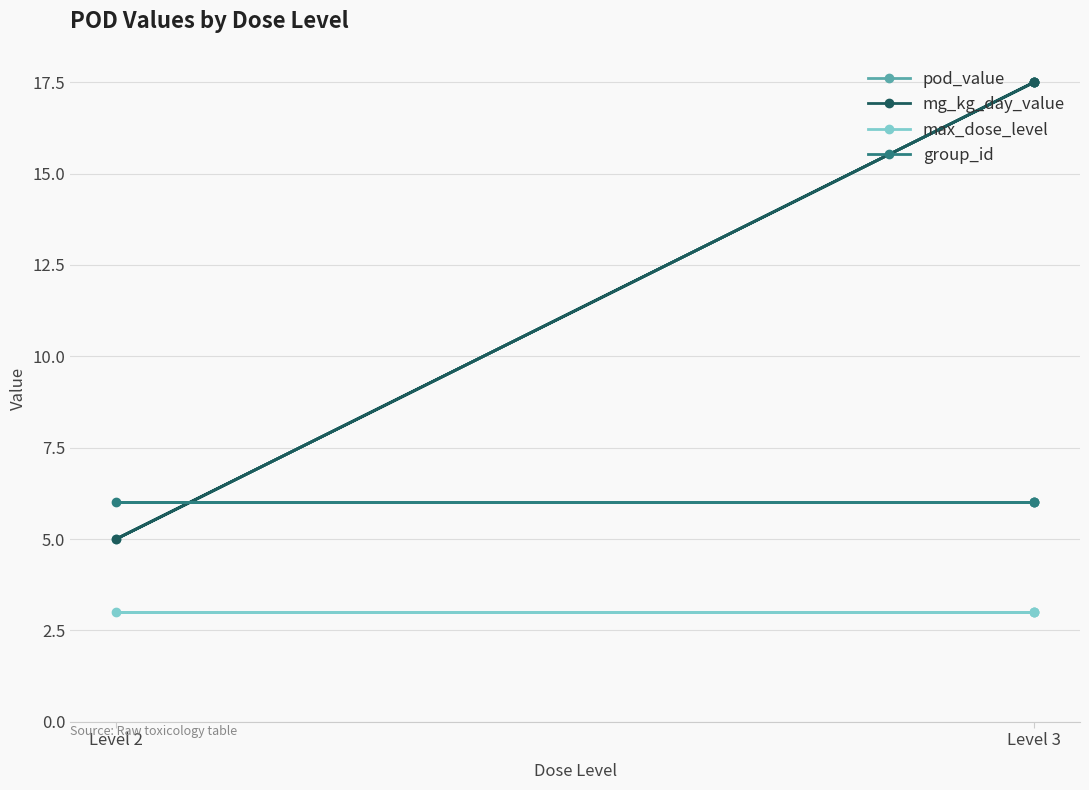

Rank the series by their maximum value, from highest to lowest.

pod_value, mg_kg_day_value, group_id, max_dose_level